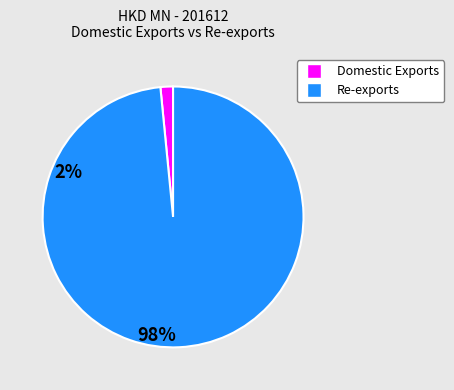

Is there a majority slice in this chart?

Yes